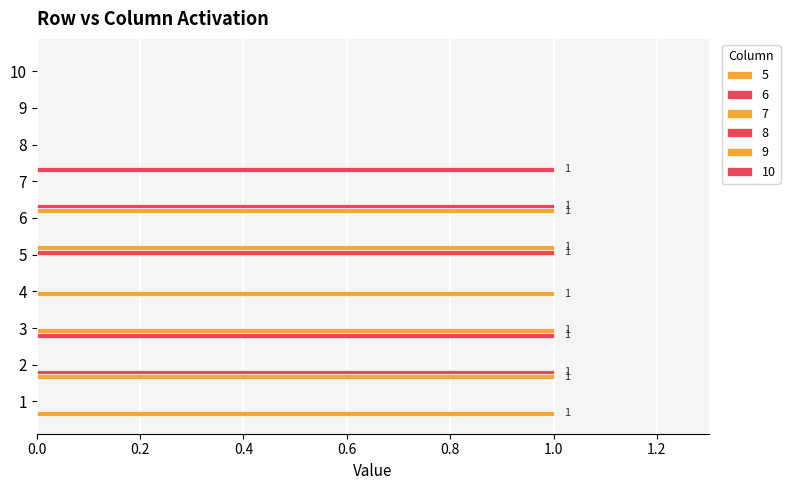

Which category has the highest value in the 9 series?

5